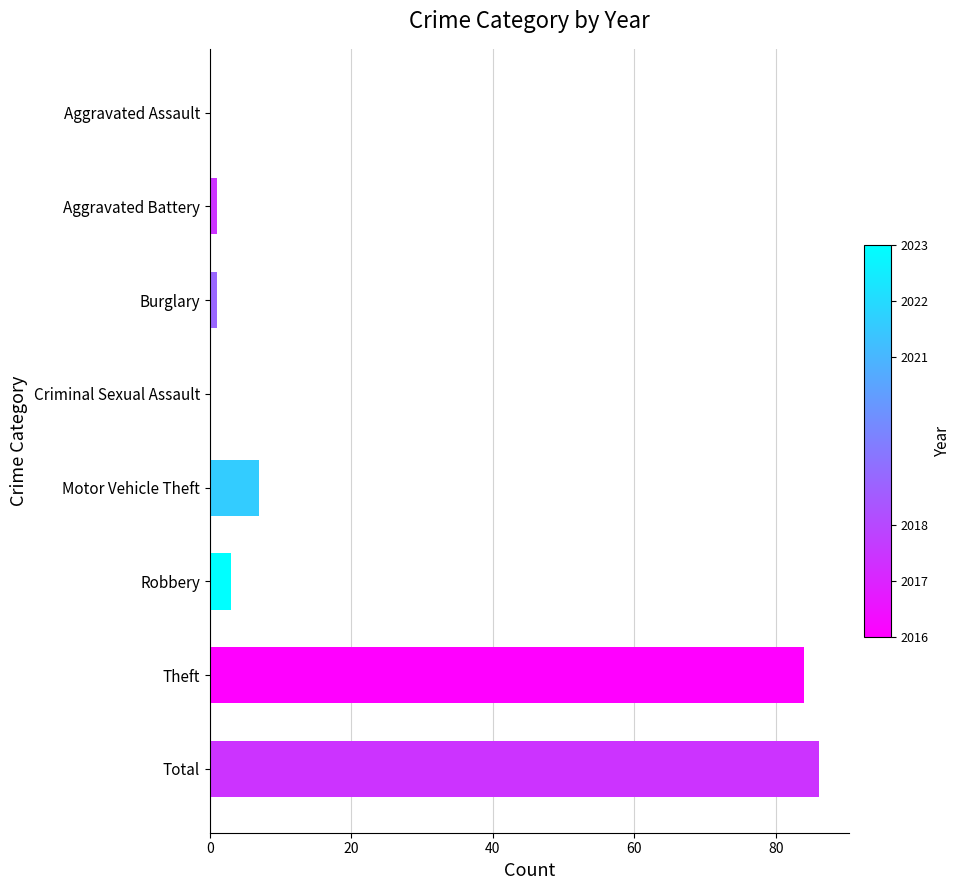

Is it true that the value at Theft is 84?

True